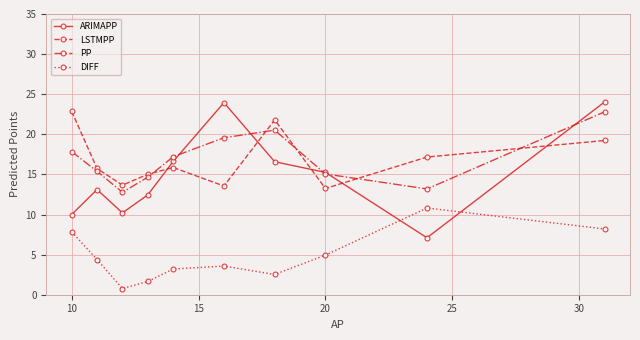

Which series has the widest spread of values?

ARIMAPP